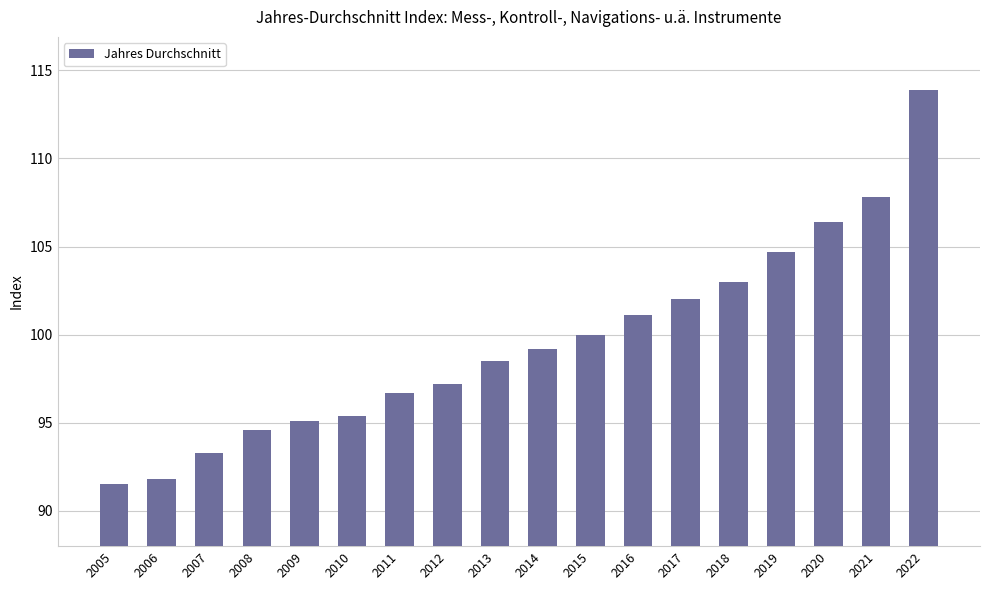

What is the difference between the maximum and minimum values?

22.4